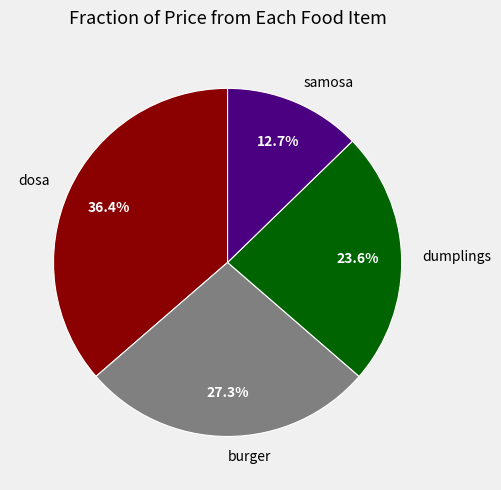

The dumplings slice represents 24% of the pie. True or false?

True